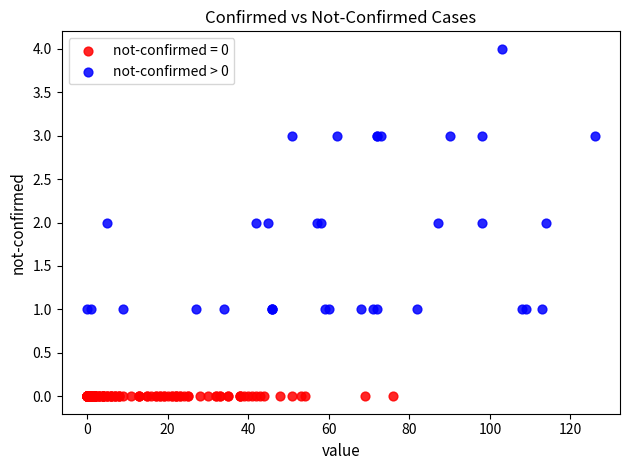

Which series contains the lowest Y value?

not-confirmed = 0